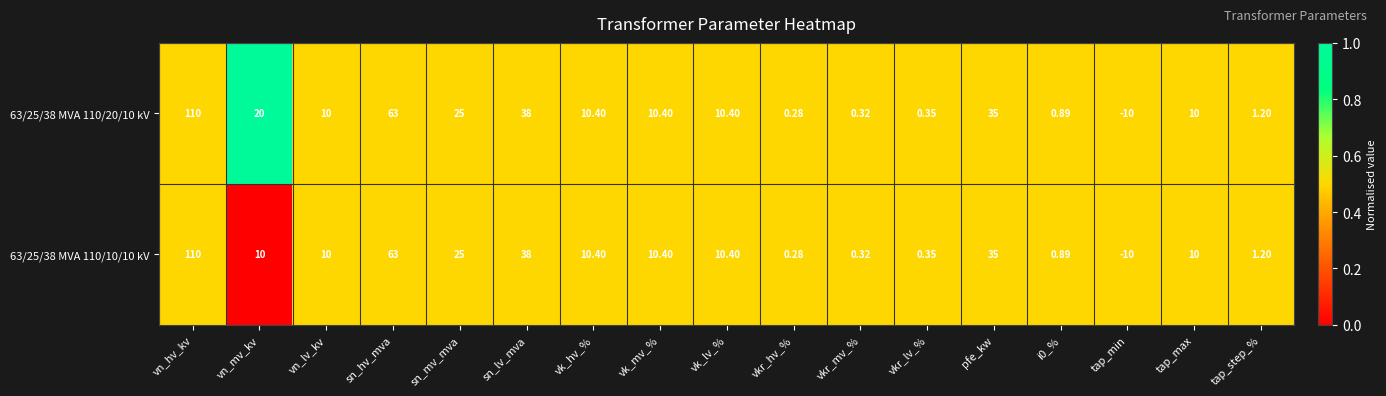

At which category is the sum across all series the highest?

vn_hv_kv